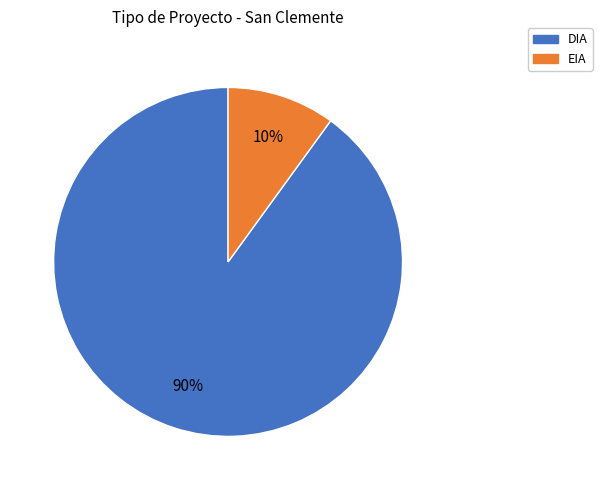

Which slice is the smallest?

EIA